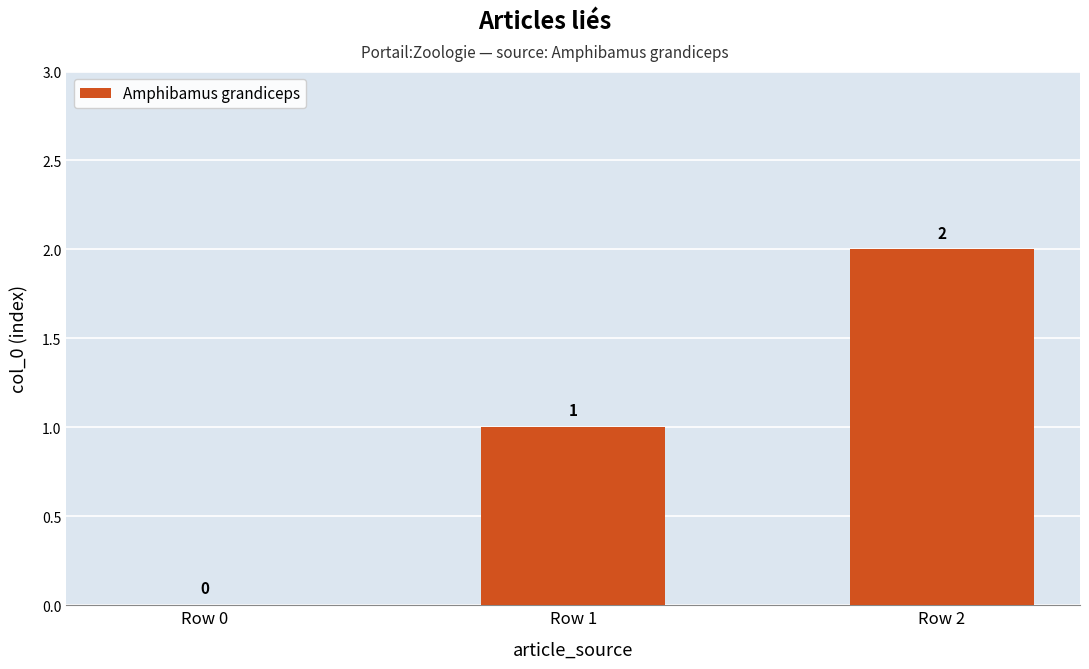

How many values are between 0 and 2?

3